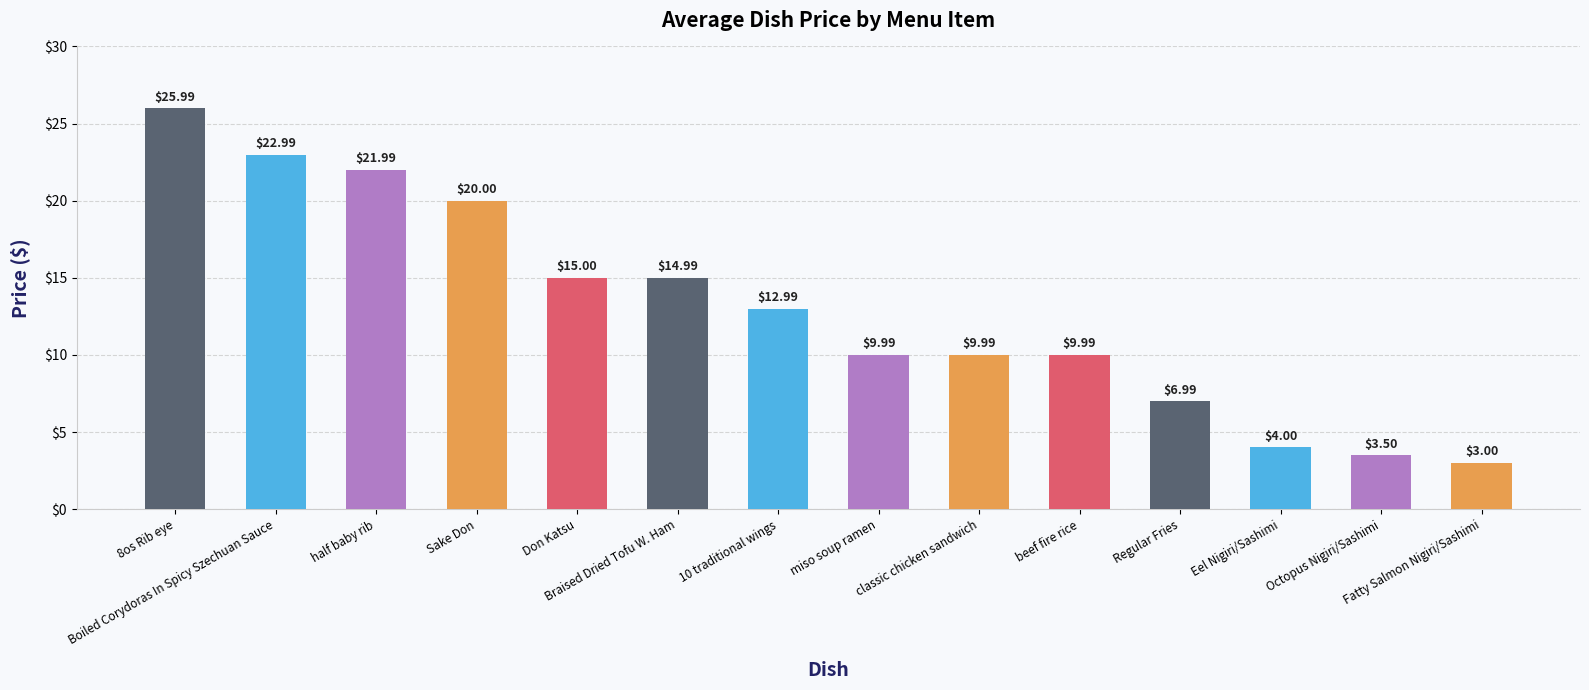

Is it true that the value at Octopus Nigiri/Sashimi is 3.5?

True